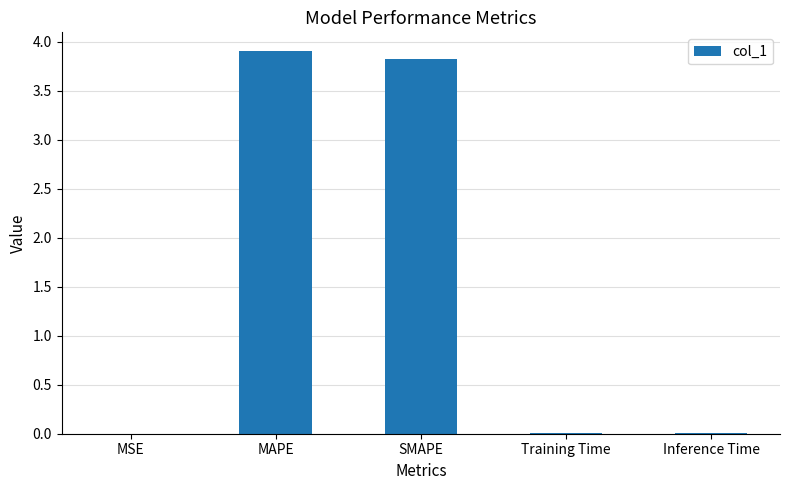

The value at Inference Time is 0.0. True or false?

True